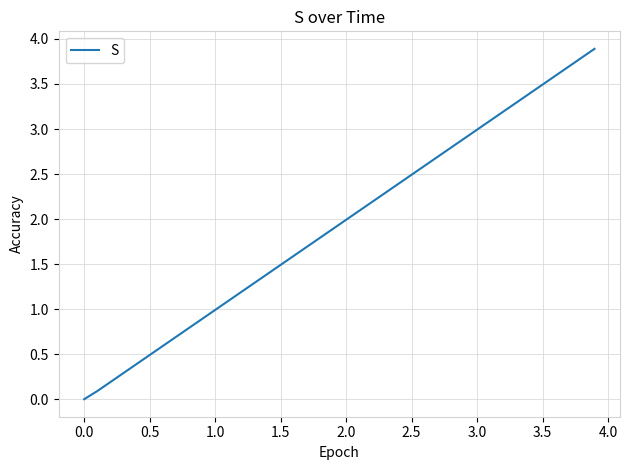

What is the maximum value shown in the chart?

3.9